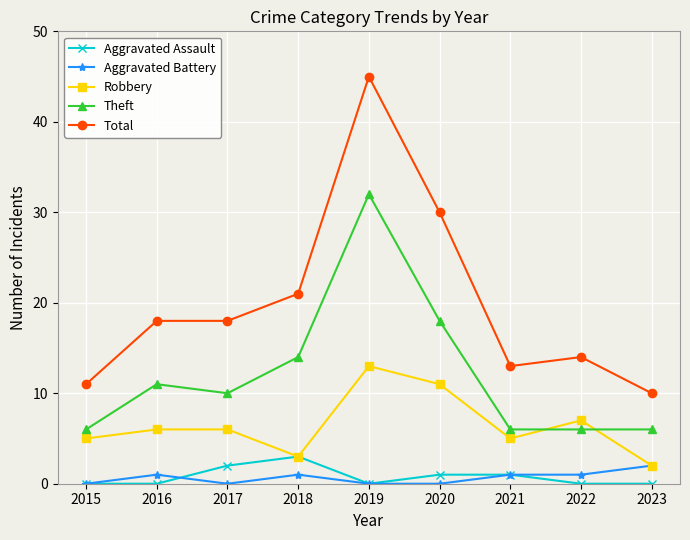

Which series has the widest spread of values?

Total